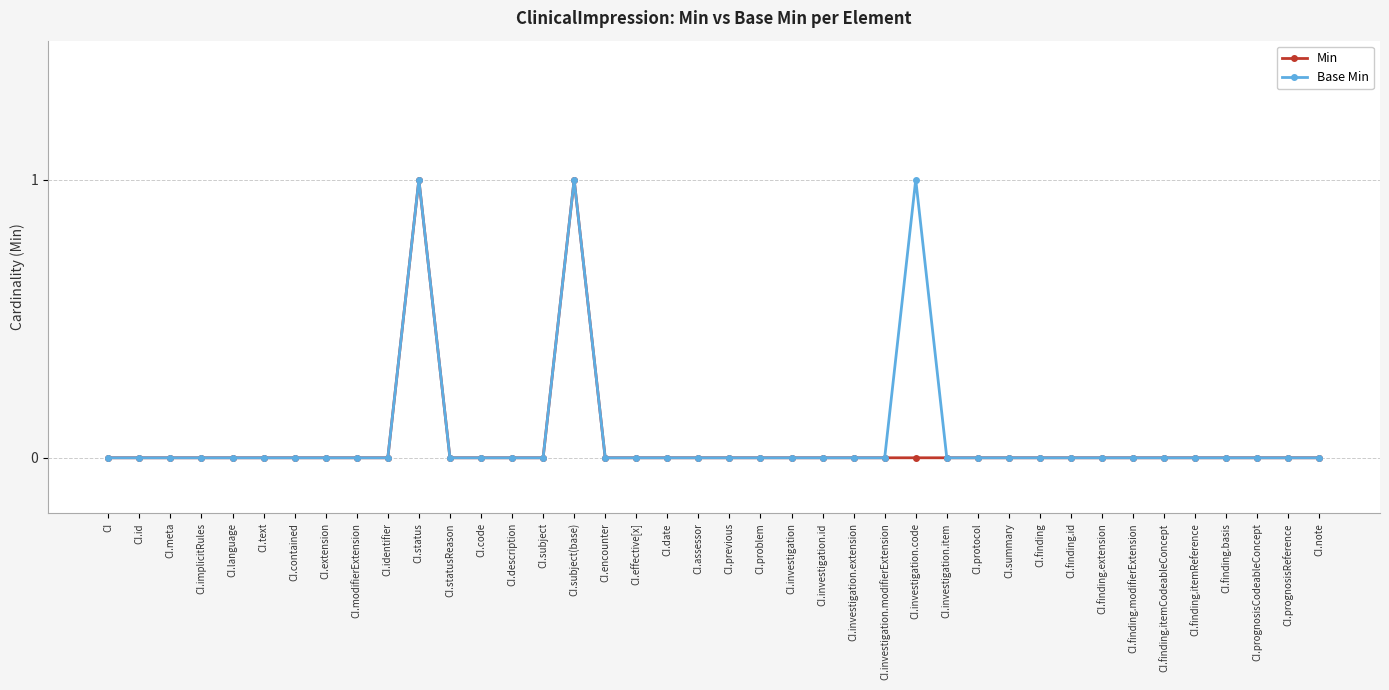

In Base Min, how many points are higher than both neighbors (excluding endpoints)?

3